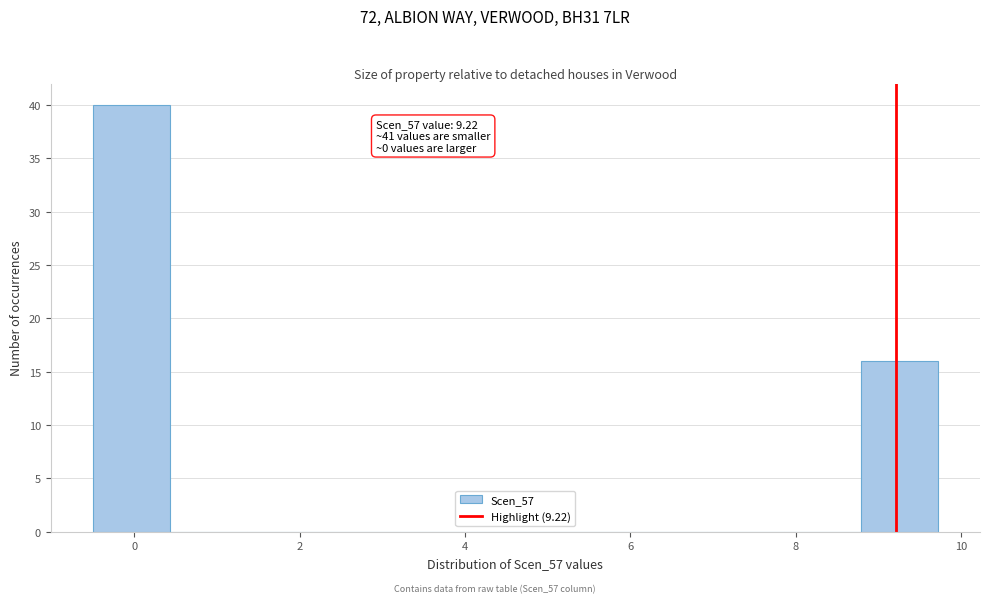

Which range on the x-axis has the tallest bar?

-0.4 to 0.4